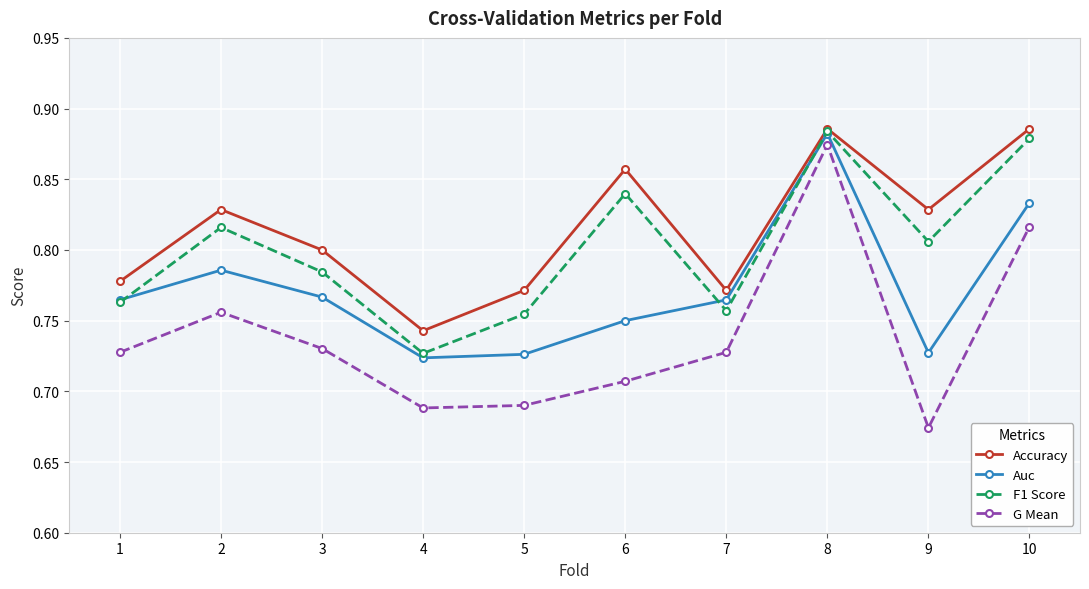

Rank the series at 5 from highest to lowest value.

Accuracy, F1 Score, Auc, G Mean